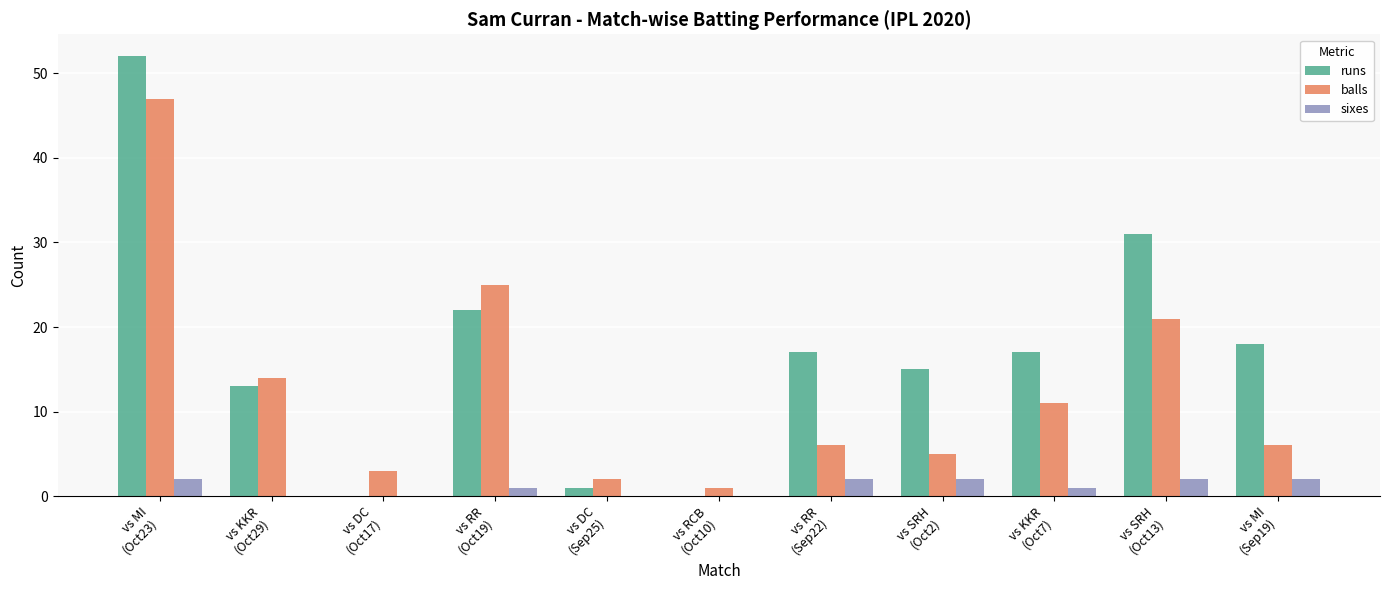

Where is balls nearest to the value 24?

vs RR
(Oct19)